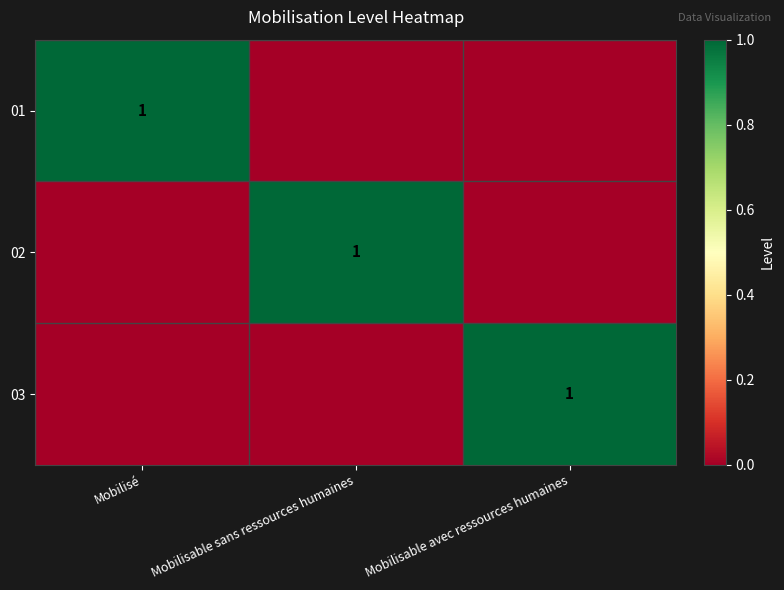

True or false: 03 has a value of 1 at Mobilisable avec ressources humaines.

True